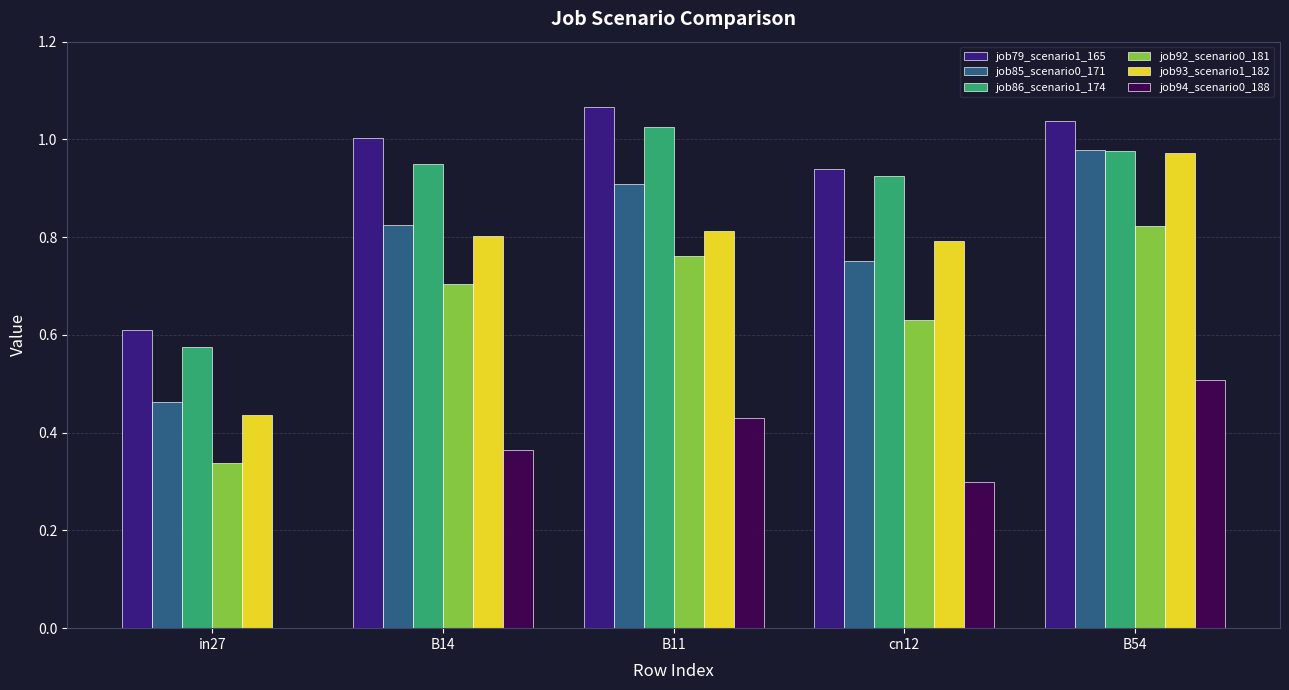

Which series changed the most between in27 and cn12?

job93_scenario1_182